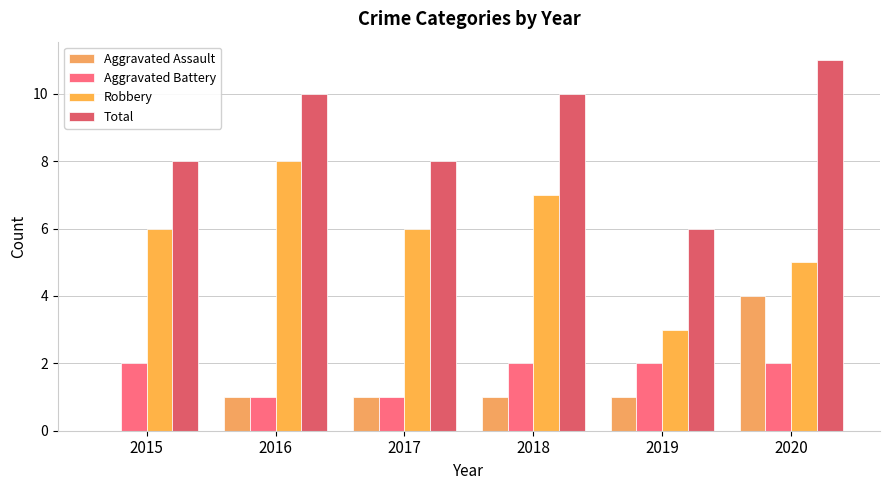

What is the sum of the Robbery values at 2015 and 2020?

11